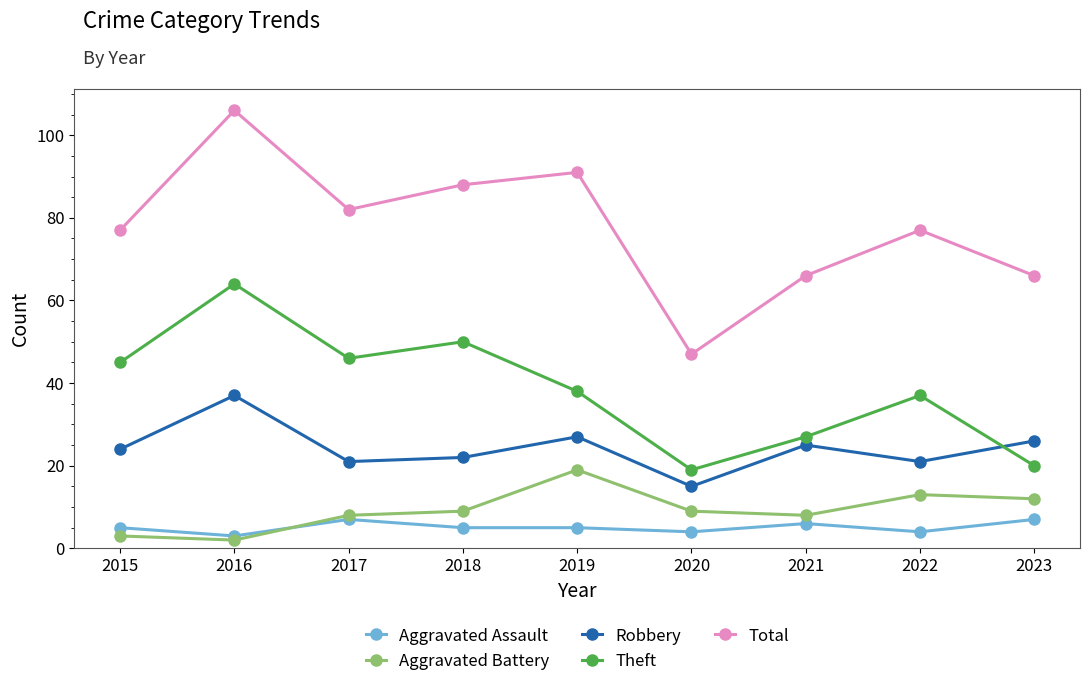

What value does the Aggravated Assault series have at 2019?

5